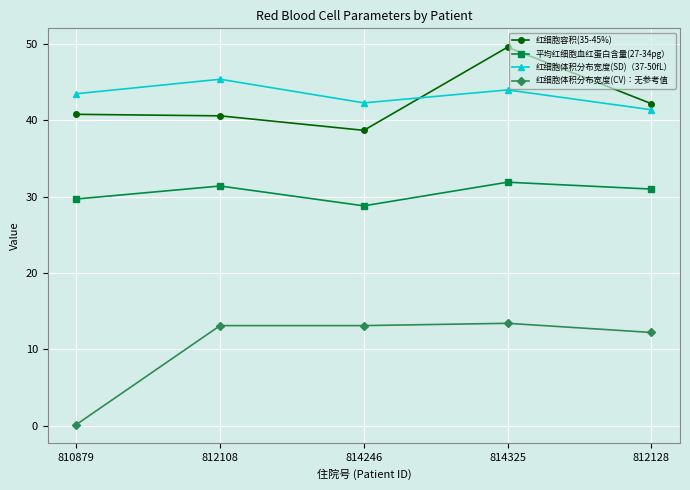

What is the label of the 1st point from the left?

810879